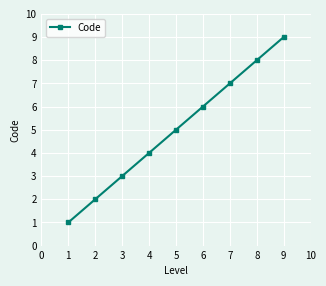

What is the difference between the maximum and minimum values?

8